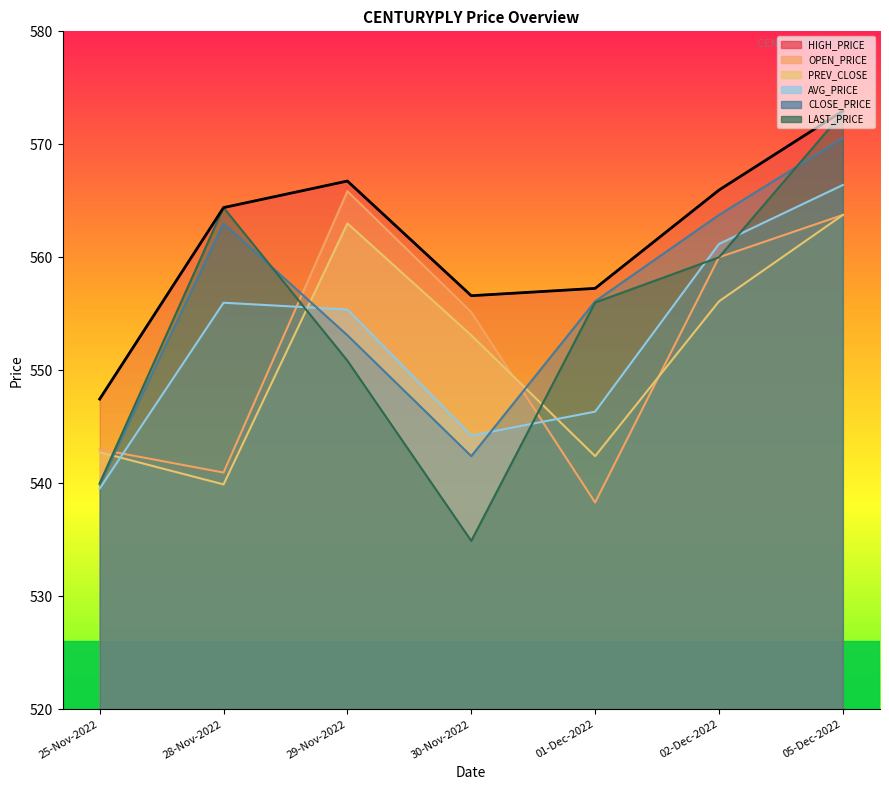

What are all the series names shown in the legend?

PREV_CLOSE, OPEN_PRICE, HIGH_PRICE, LAST_PRICE, CLOSE_PRICE, AVG_PRICE